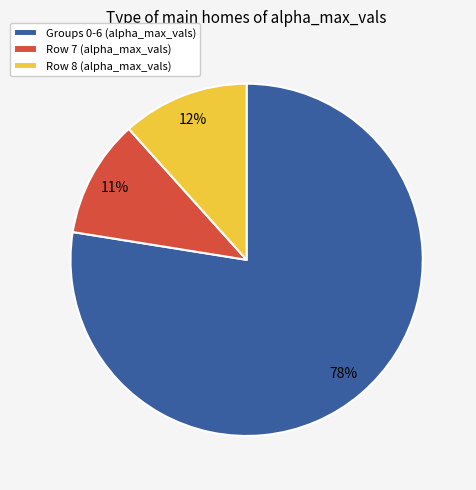

How many segments does this pie chart have?

3